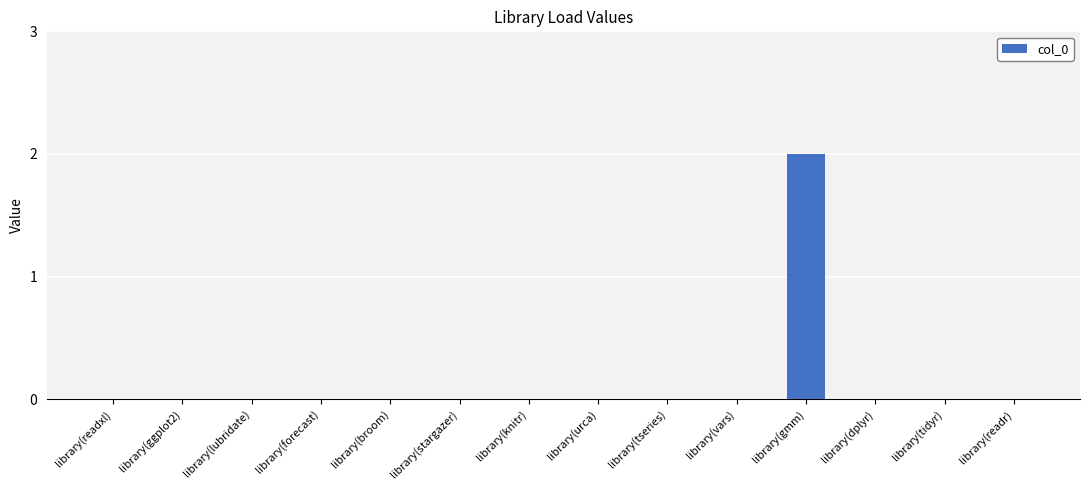

Is it true that the value at library(knitr) is 0?

True